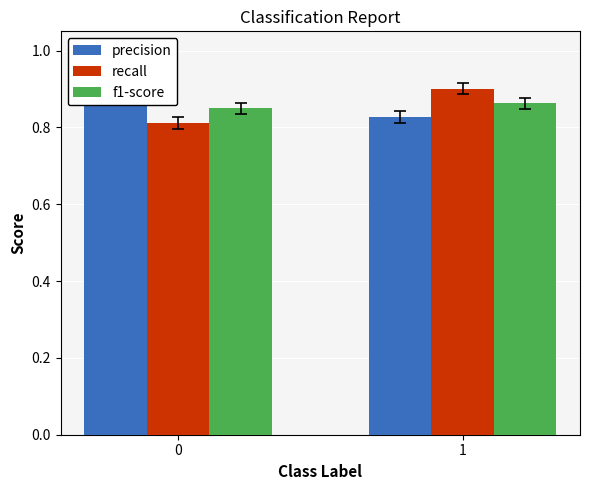

Is the value of f1-score at 1 greater than the value of precision at 1?

Yes